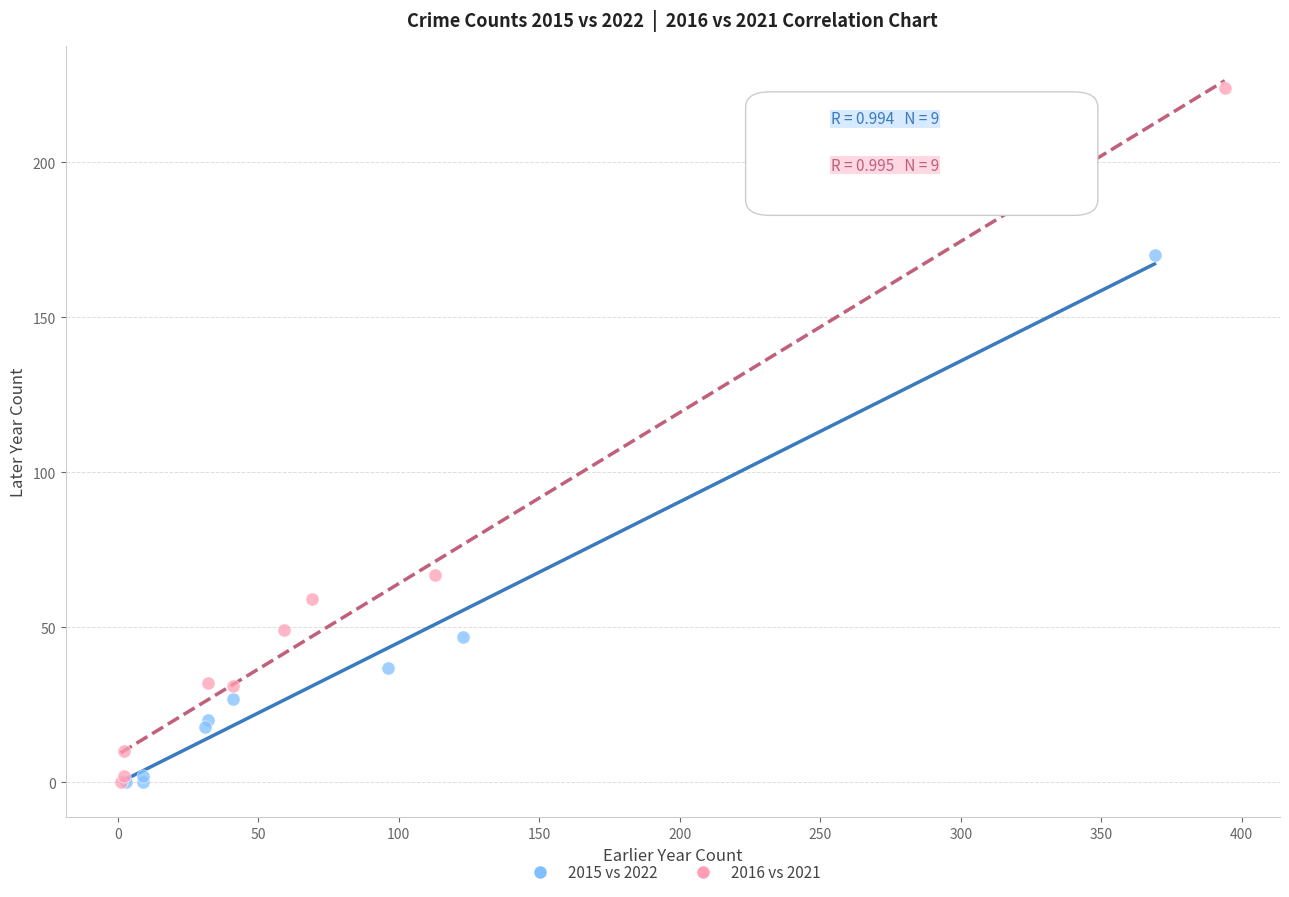

Which series reaches the maximum Y coordinate?

2016 vs 2021